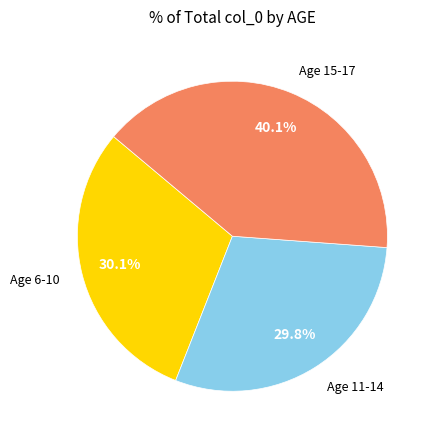

What percentage do Age 15-17 and Age 11-14 together represent?

69.9%